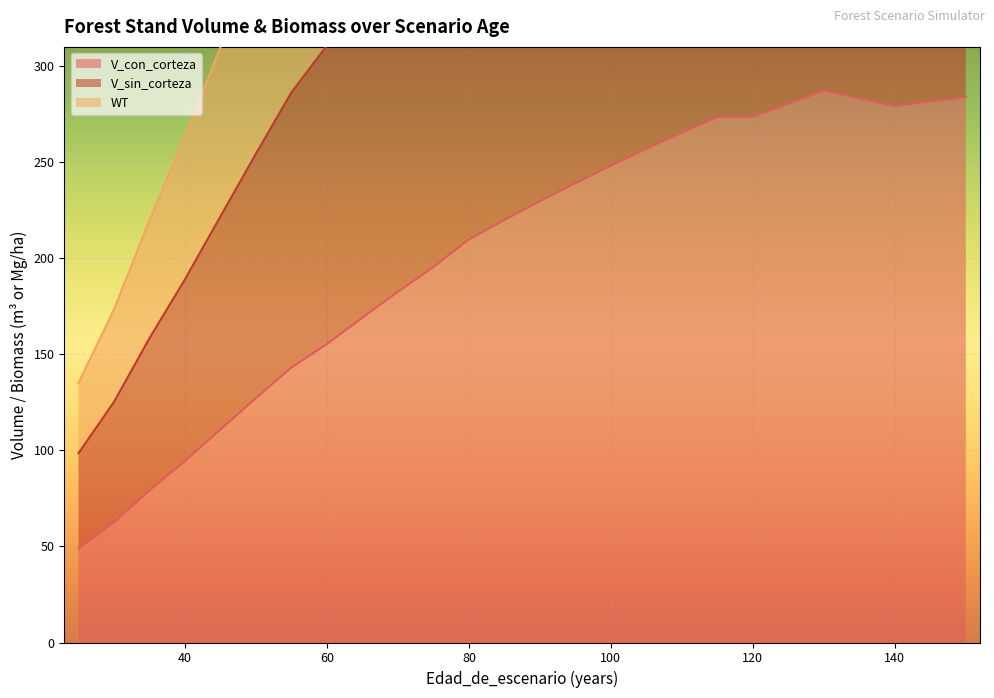

At which category is the sum across all series the highest?

130